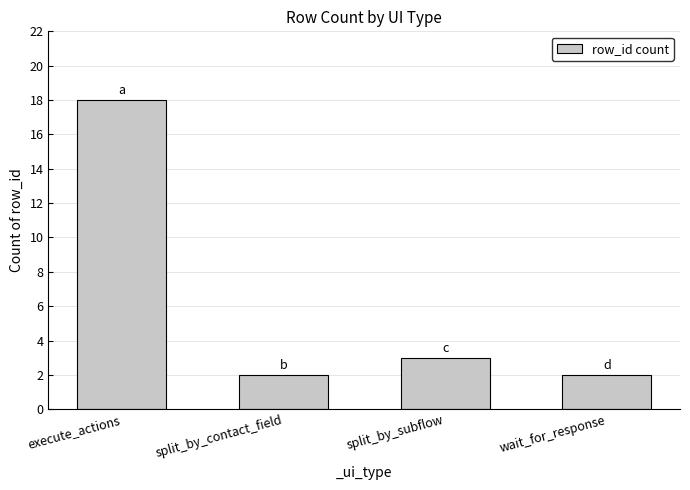

Reading right to left, transcribe all the data shown in this chart.

2	3	2	18